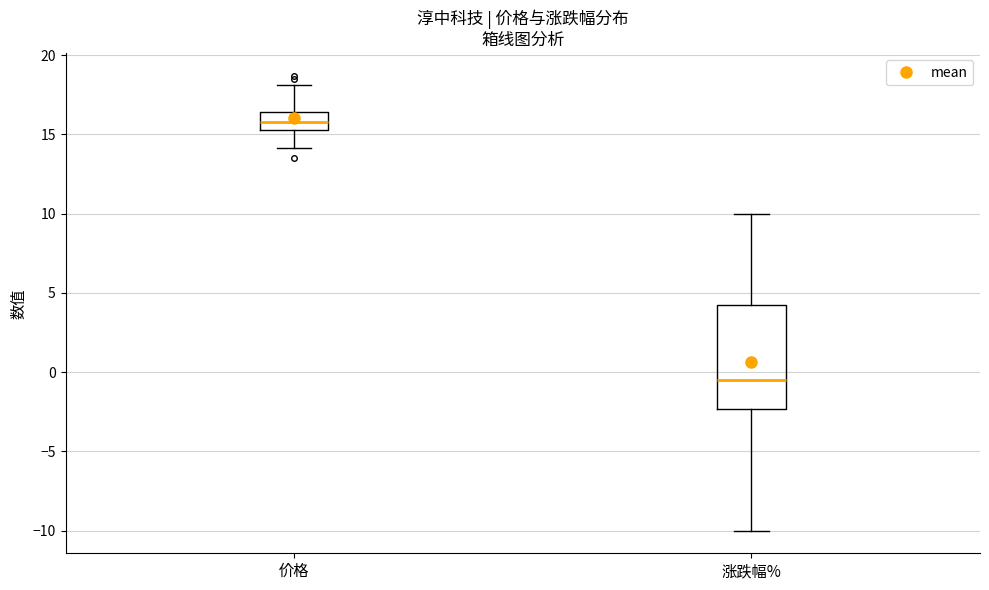

Comparing the boxes themselves (not the whiskers), which one is the tallest?

涨跌幅%